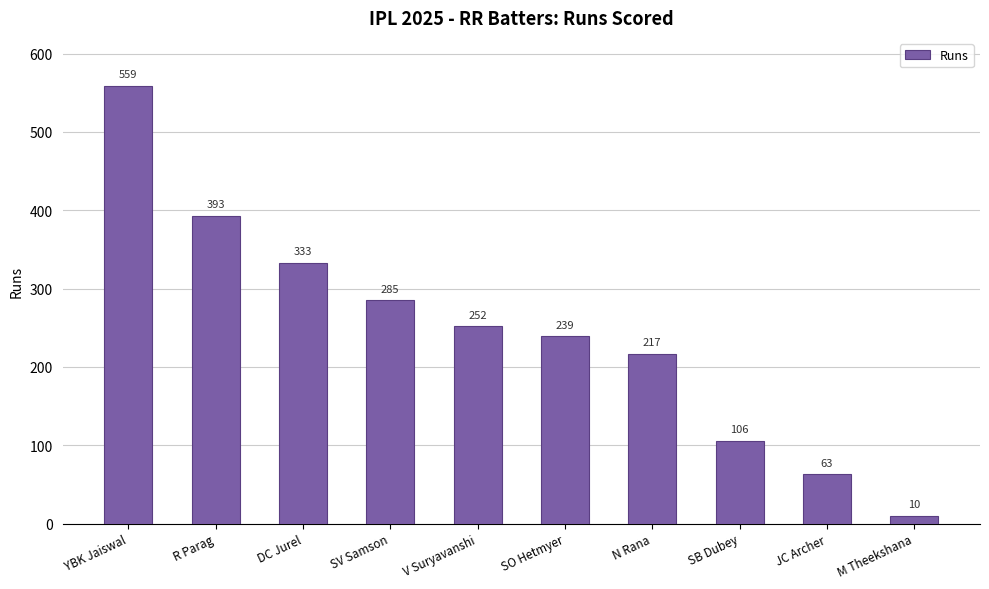

The value at V Suryavanshi is 366. True or false?

False